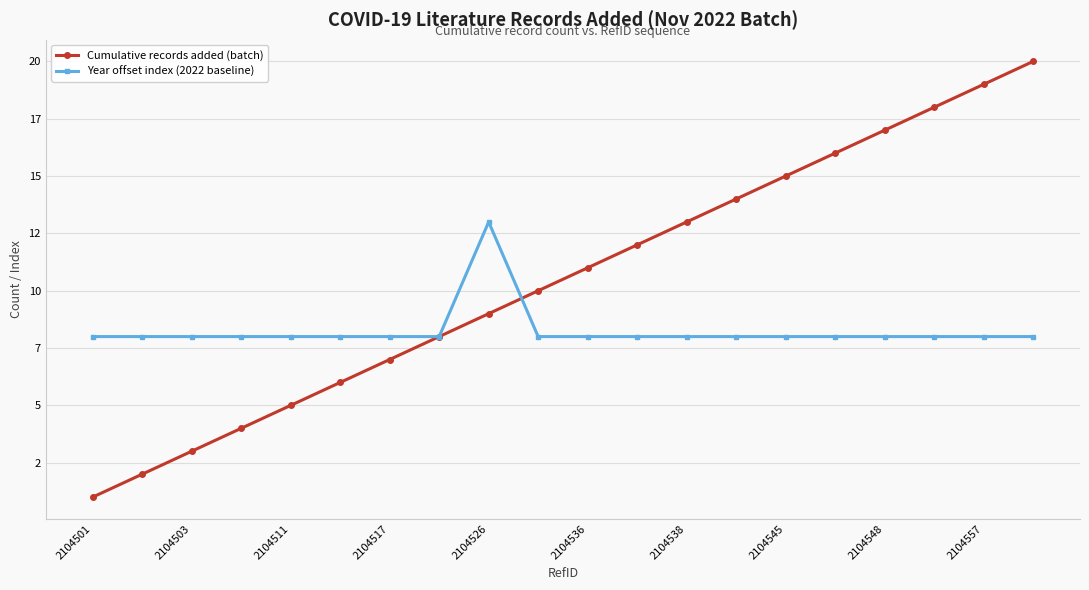

What are all the series names shown in the legend?

Cumulative records added (batch), Year offset index (2022 baseline)